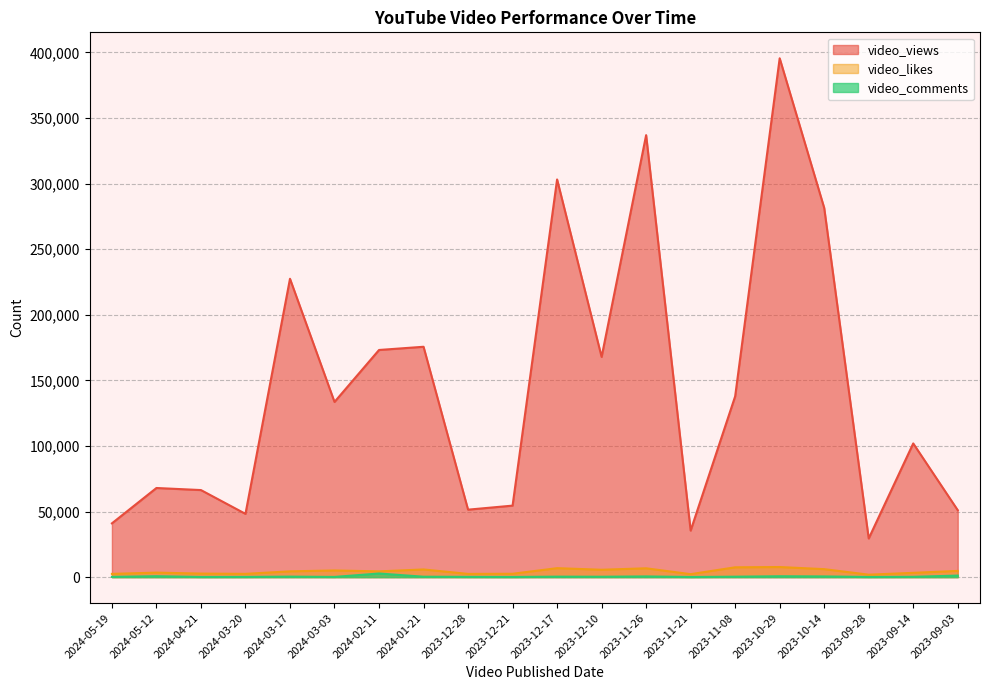

Which series has the largest range (max minus min)?

video_views